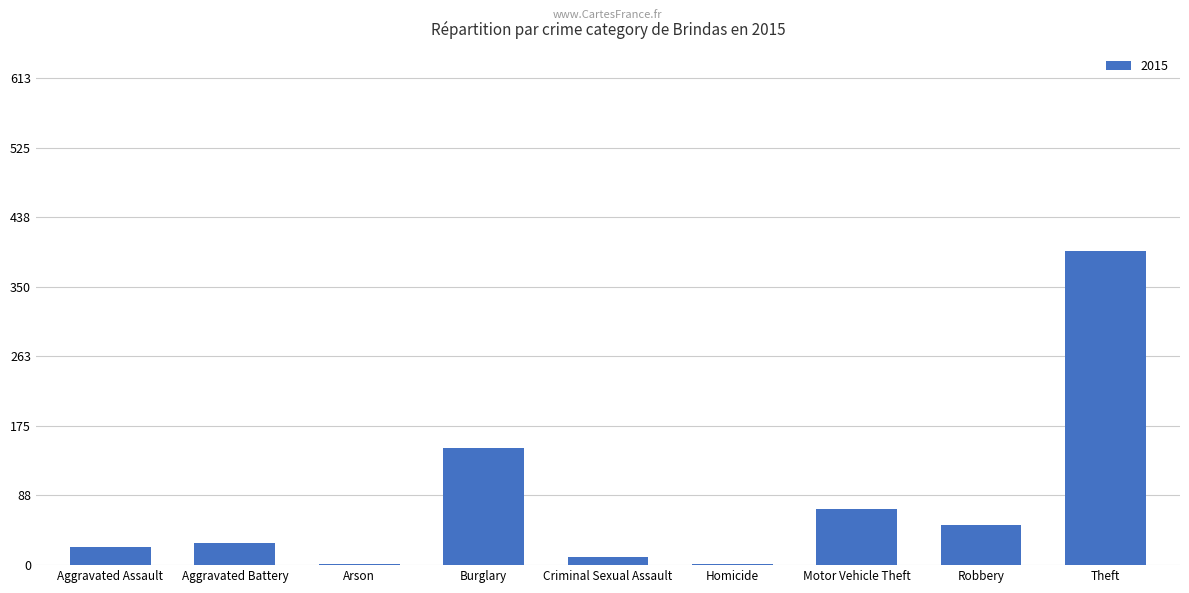

What is the greatest value displayed?

396